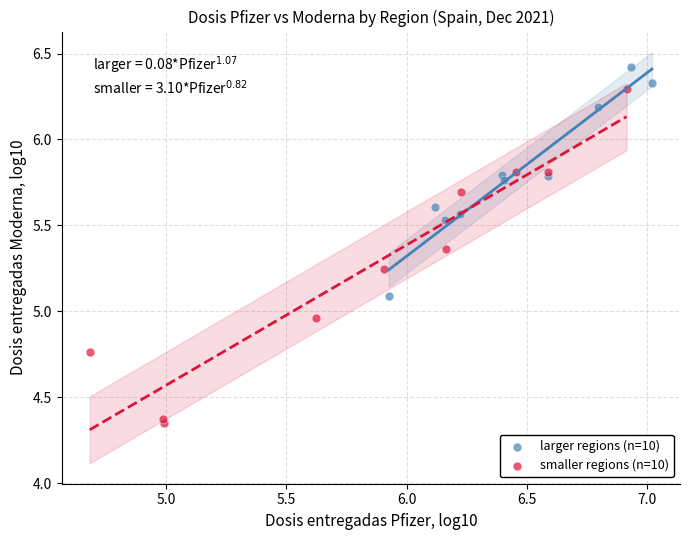

What are all the series names shown in the legend?

larger regions (n=10), smaller regions (n=10)